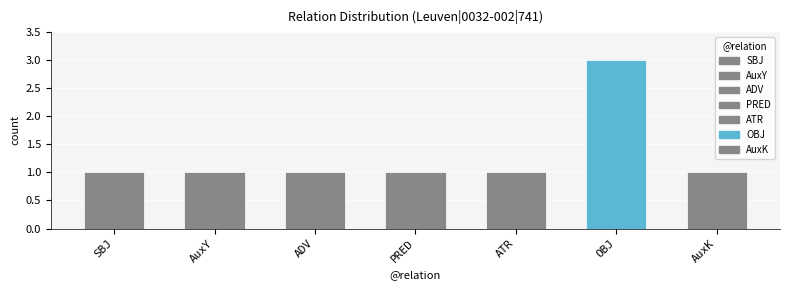

What is the label of the 7th bar from the left?

AuxK